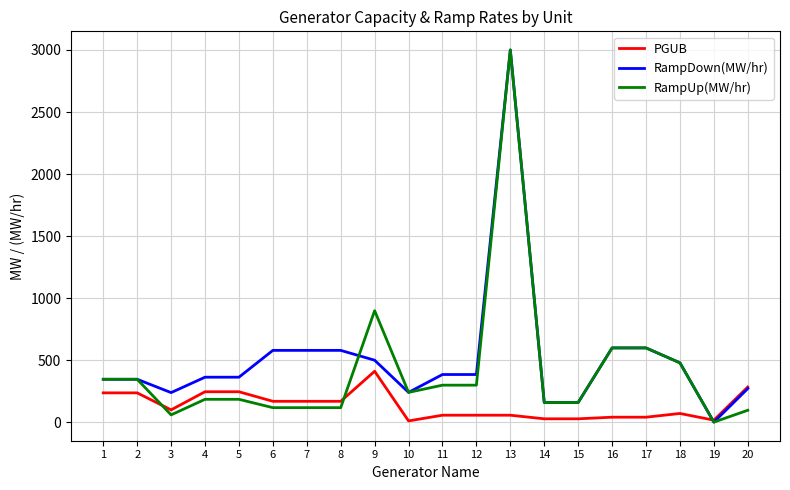

List the series in order of their overall mean, lowest first.

PGUB, RampUp(MW/hr), RampDown(MW/hr)